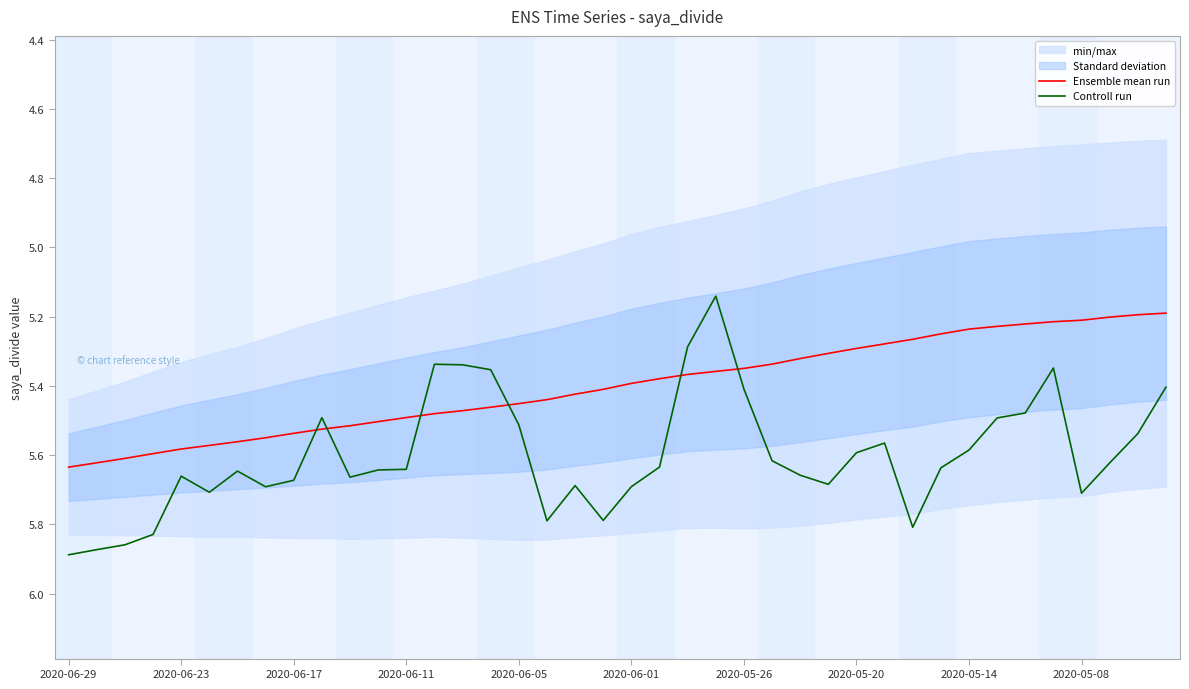

List the series in order of their peak value, highest first.

Controll run, Ensemble mean run